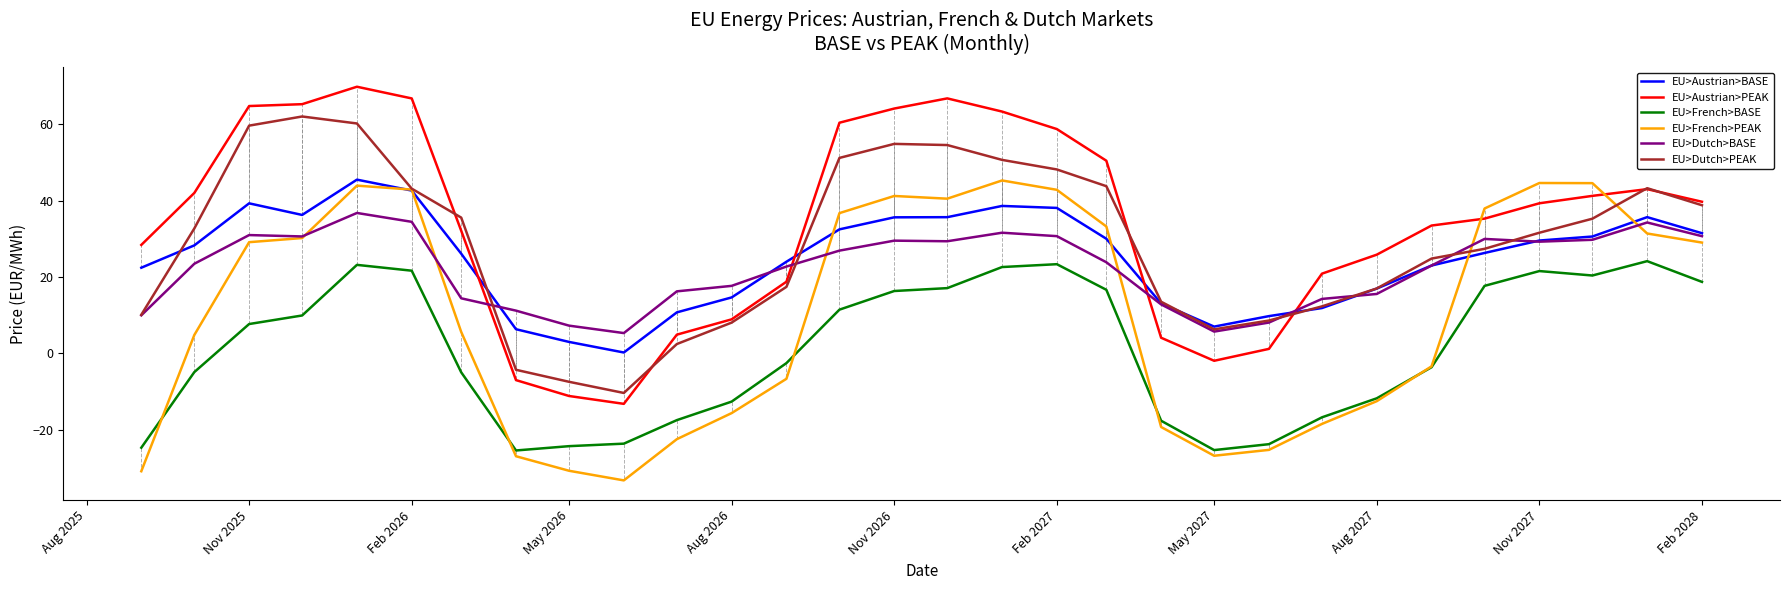

What is the maximum value shown in the chart?

69.9